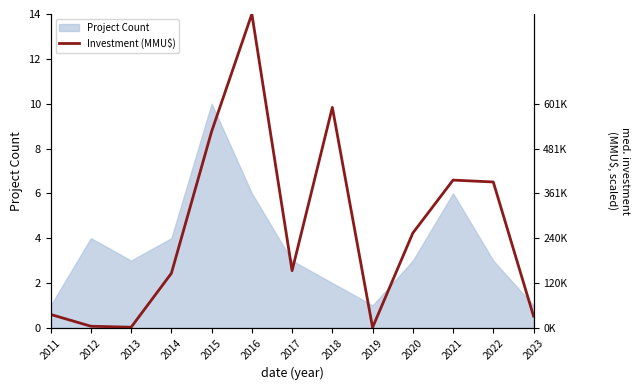

At which label does Project Count reach its peak?

2015